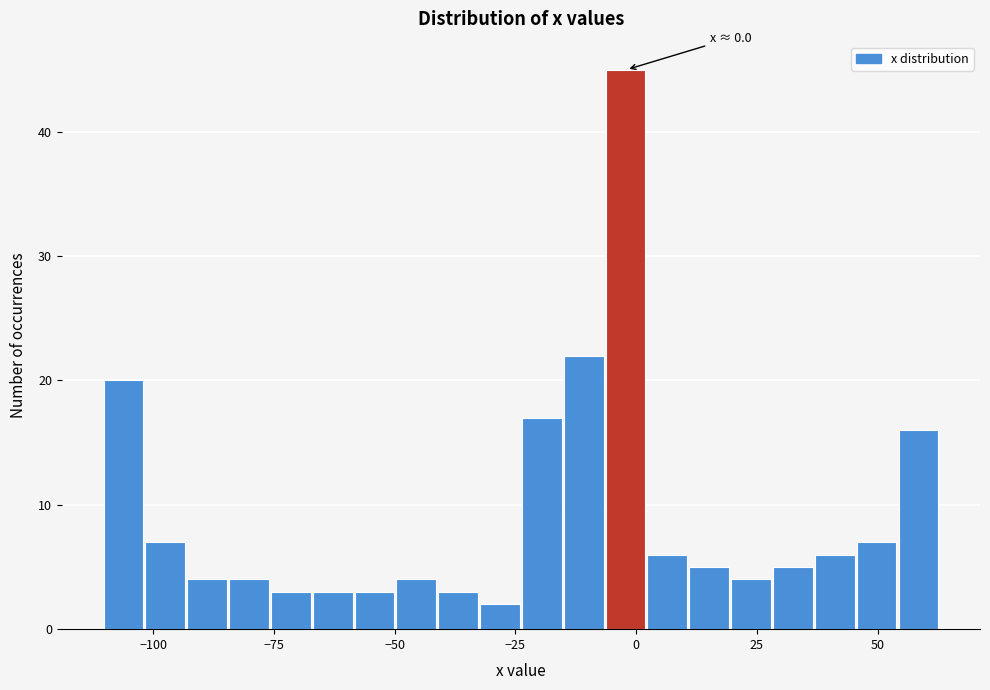

Read against the x-axis, roughly where is the centre of the tallest bar?

0